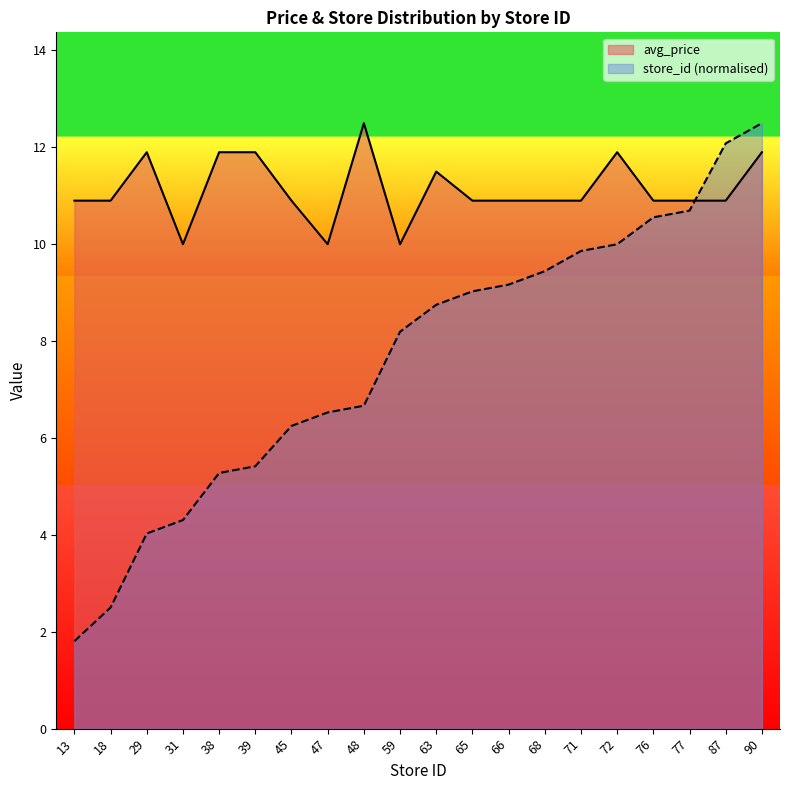

How many values in the avg_price series exceed 10?

17